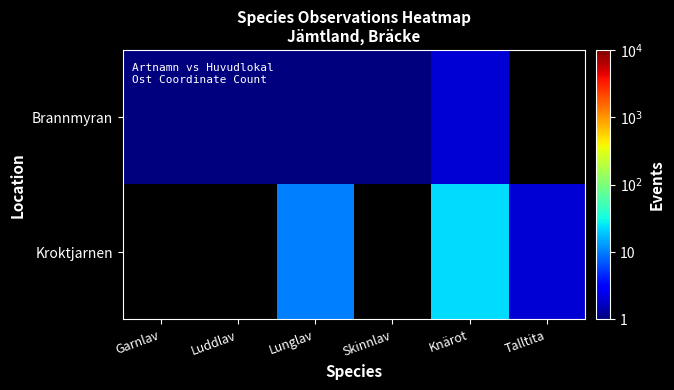

How many series are shown in this chart?

2